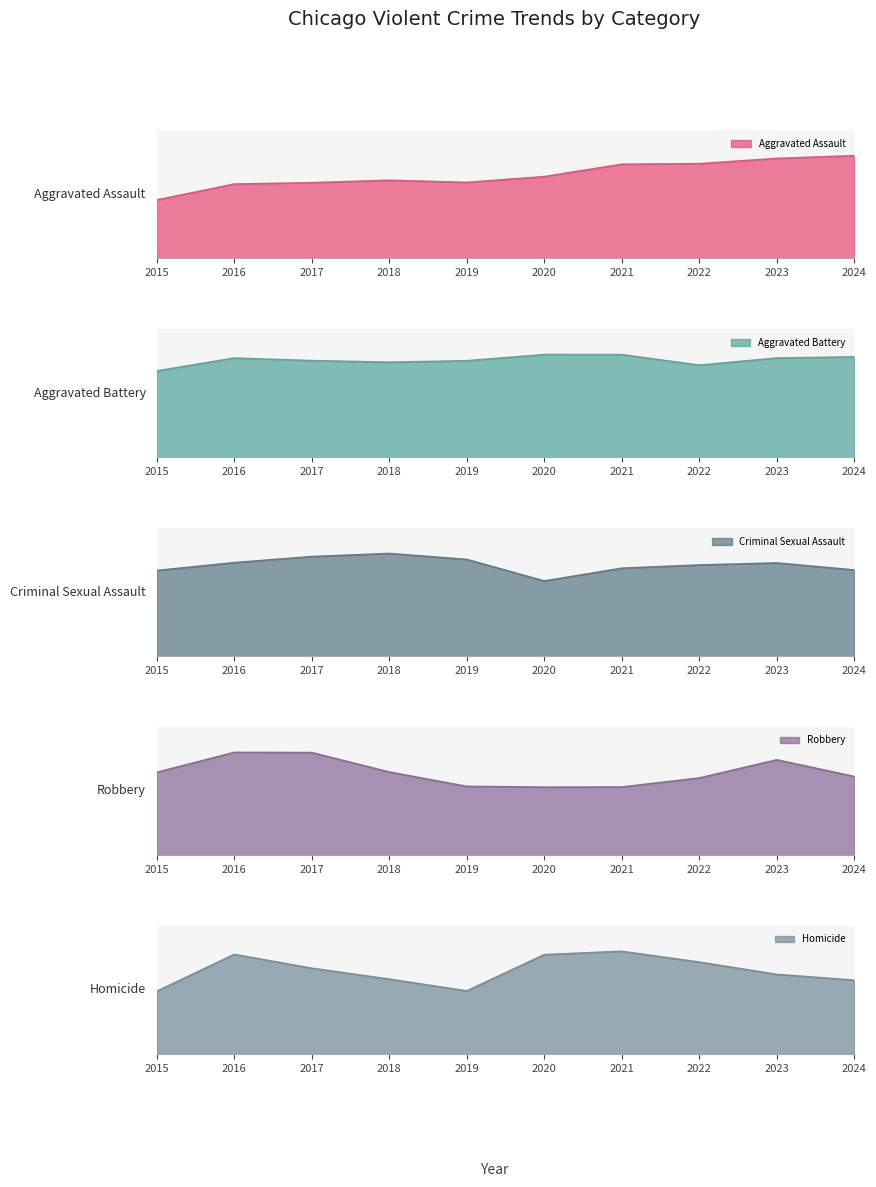

How many categories are shown in the chart?

10